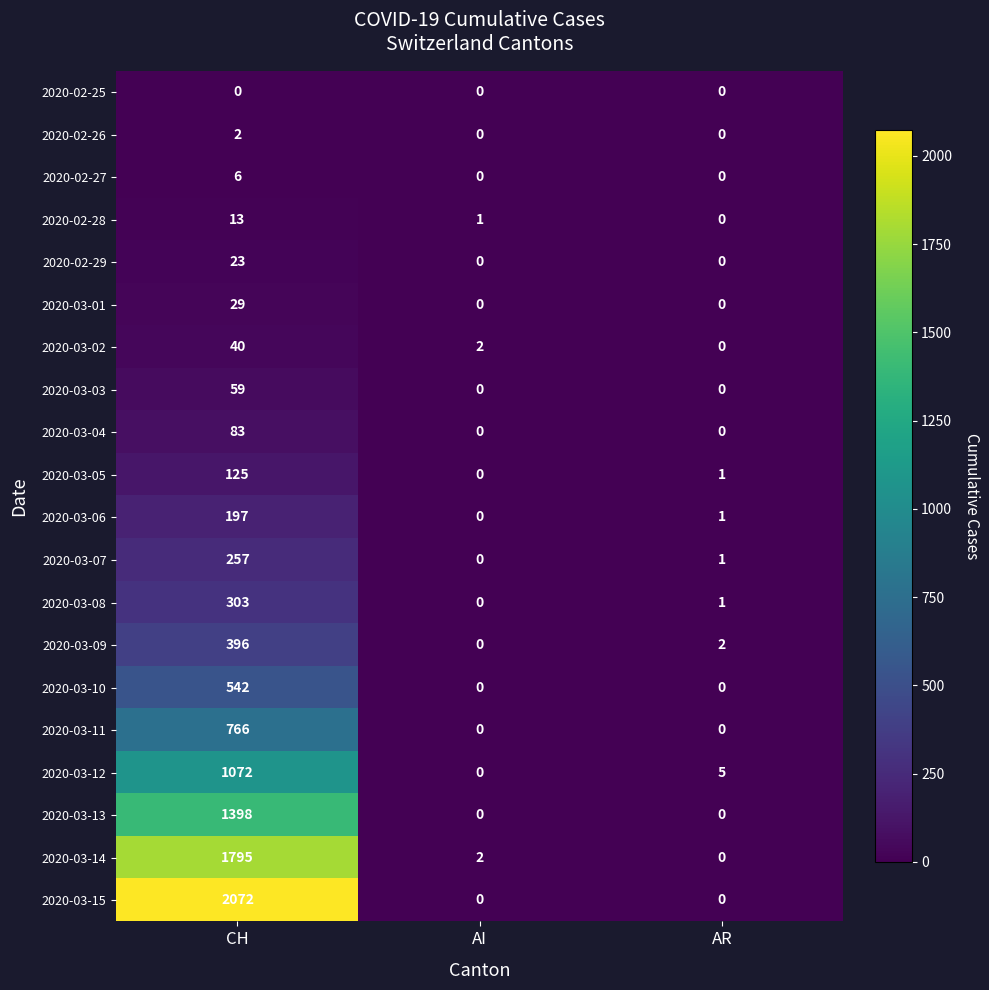

List the series in order of their peak value, highest first.

2020-03-15, 2020-03-14, 2020-03-13, 2020-03-12, 2020-03-11, 2020-03-10, 2020-03-09, 2020-03-08, 2020-03-07, 2020-03-06, 2020-03-05, 2020-03-04, 2020-03-03, 2020-03-02, 2020-03-01, 2020-02-29, 2020-02-28, 2020-02-27, 2020-02-26, 2020-02-25